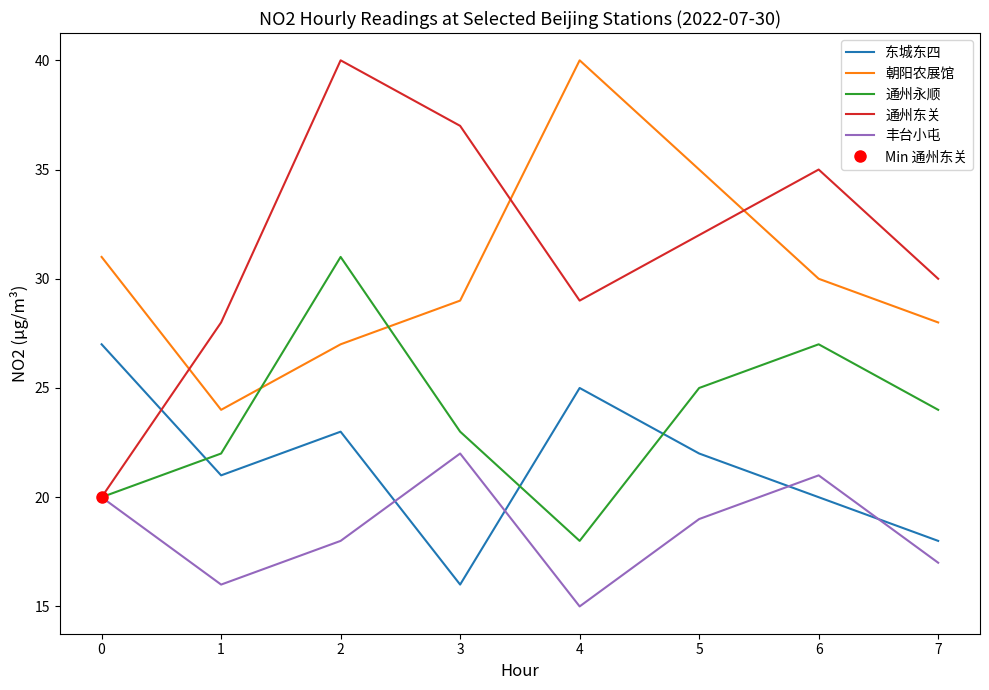

True or false: 丰台小屯 and 通州永顺 intersect in this chart.

False